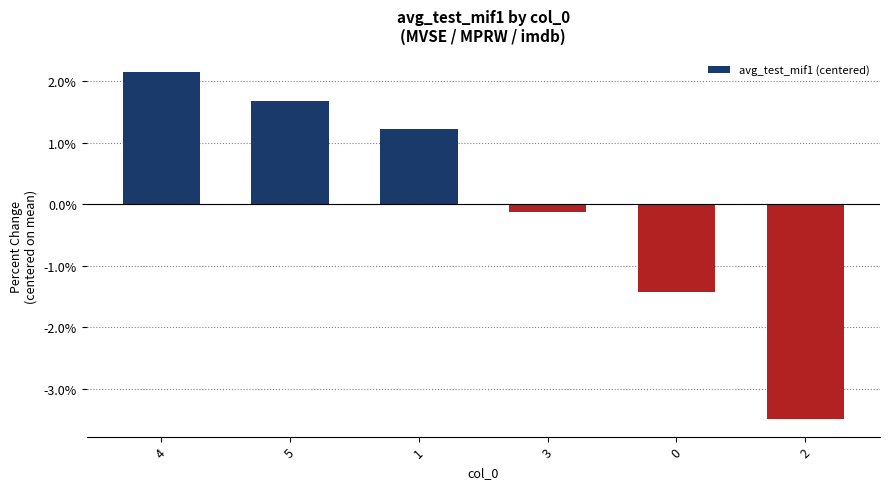

Are the bars horizontal?

No